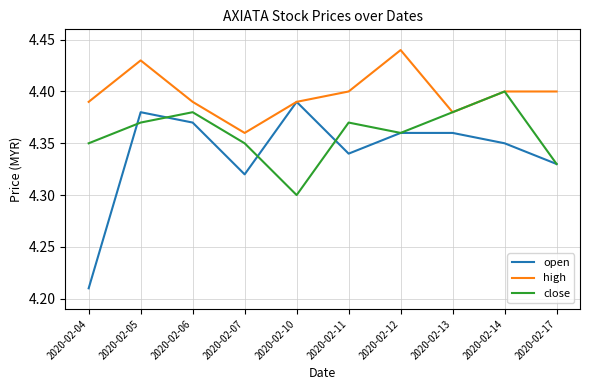

At which category does the chart reach its peak across all series?

2020-02-12